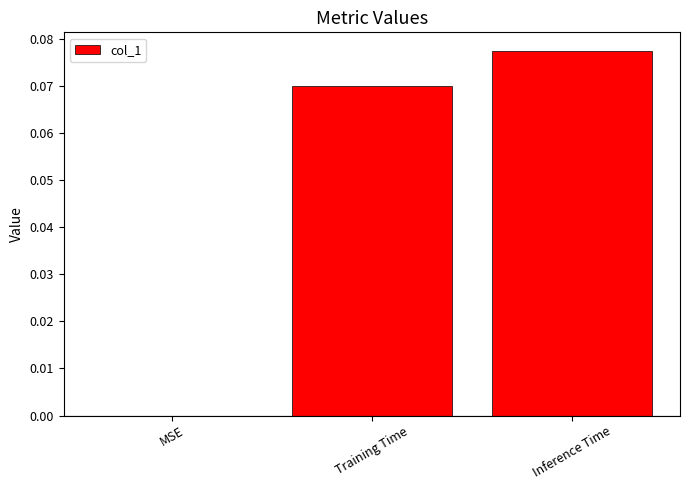

Which has a higher value, Inference Time or MSE?

Inference Time